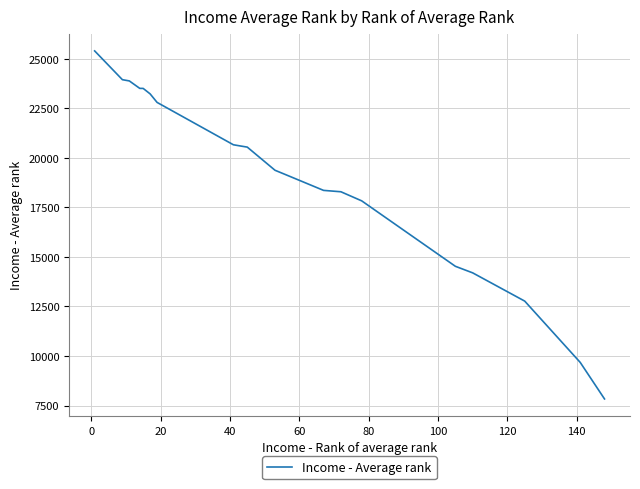

What is the smallest value displayed?

7831.4